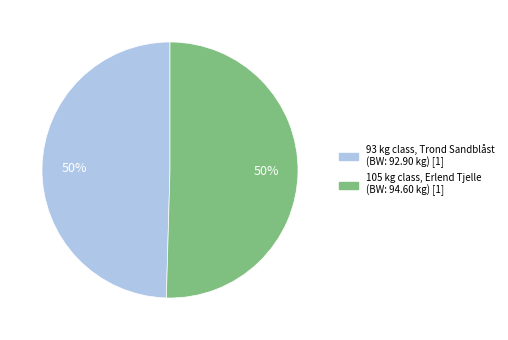

What percentage is the 105 slice, to the nearest percent?

50%